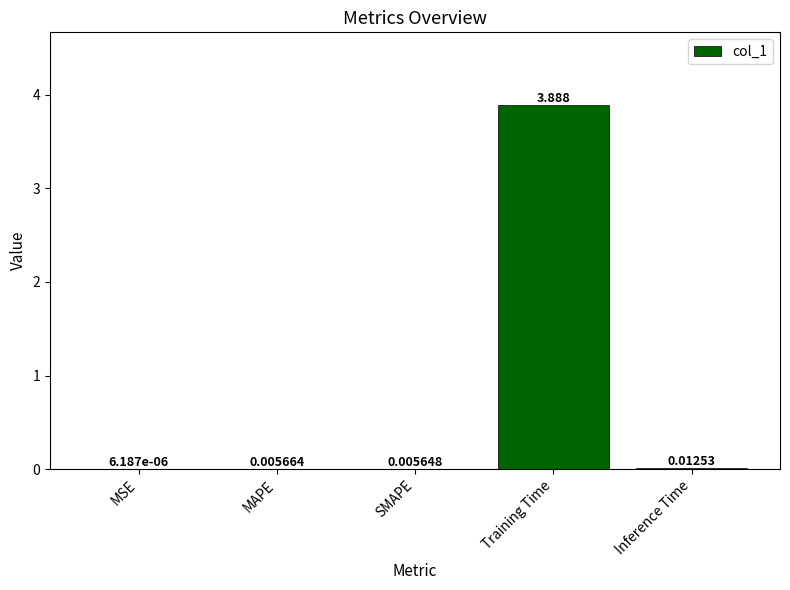

At which category does the chart reach its peak across all series?

Training Time